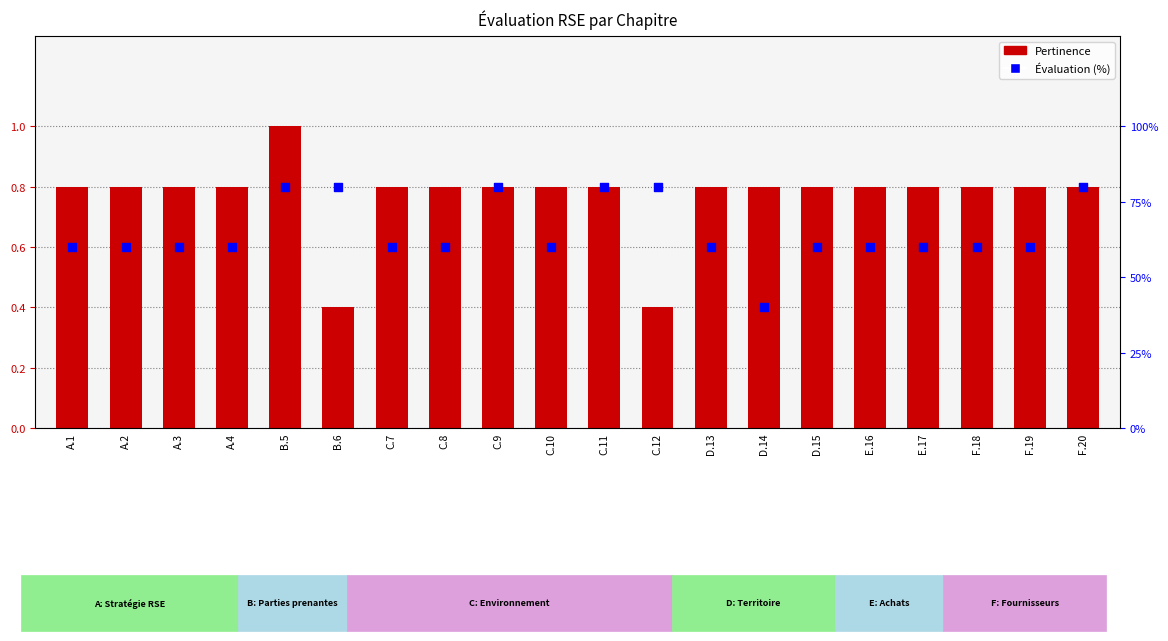

Which series reaches the minimum Y coordinate?

Pertinence